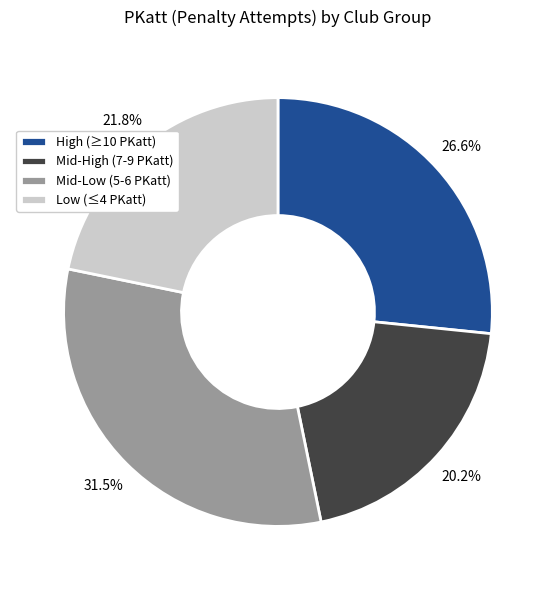

Approximately how many times larger is the value at High (≥10 PKatt) compared to Mid-Low (5-6 PKatt)?

0.8